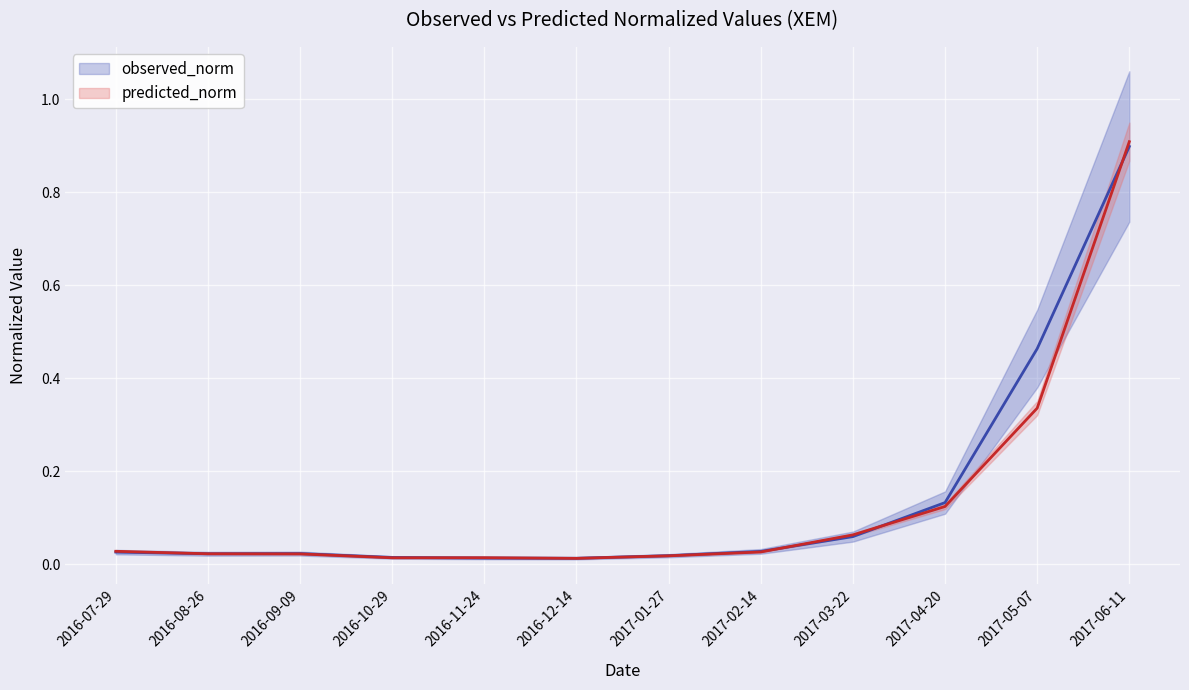

At which category does the chart reach its minimum across all series?

2016-12-14